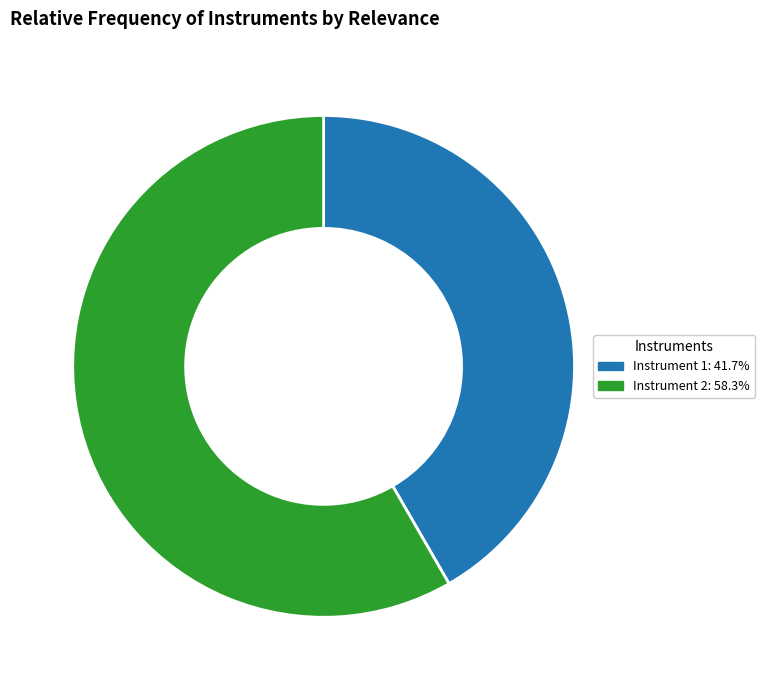

Is it true that Instrument 1 is 42% of the pie?

True